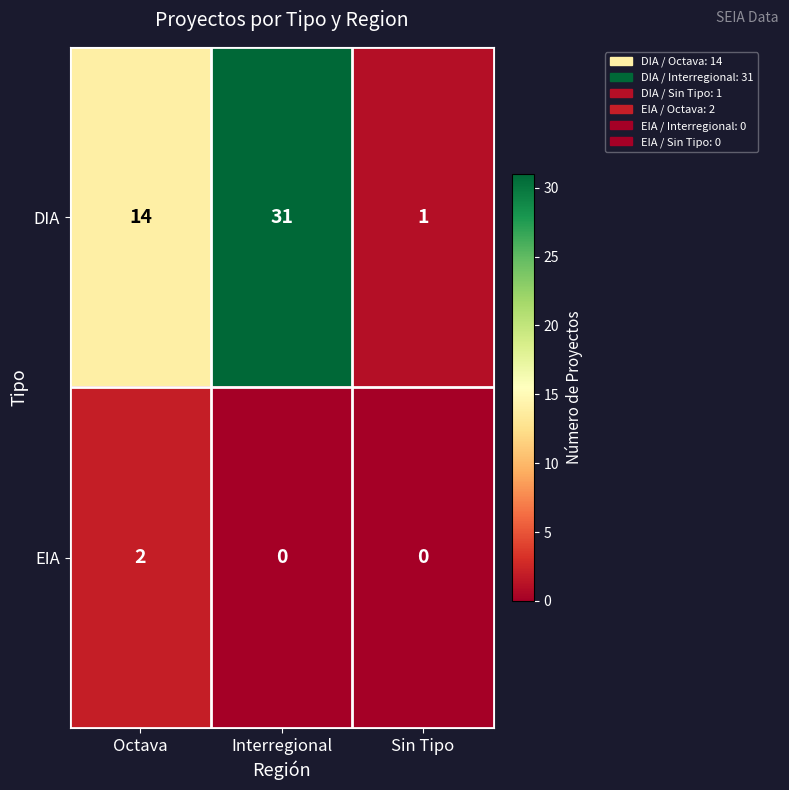

How many series are shown in this chart?

2